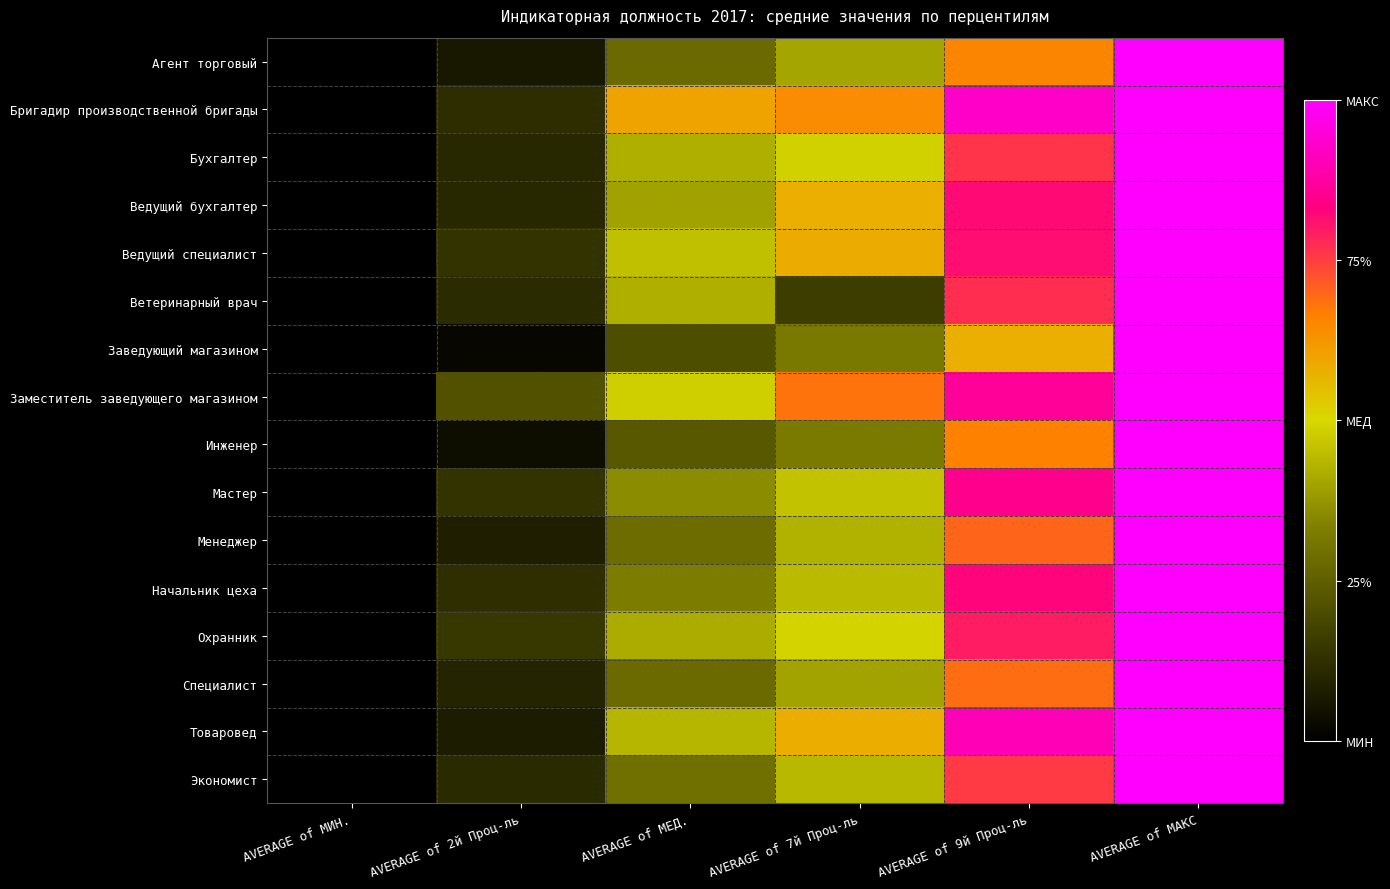

Between AVERAGE of МЕД. and AVERAGE of 9й Проц-ль, which is larger?

AVERAGE of 9й Проц-ль